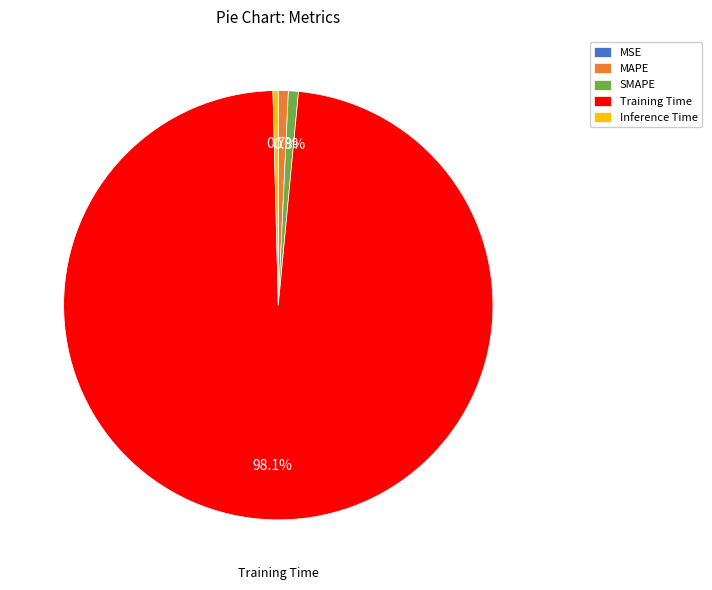

Do MAPE and Training Time together represent more than half of the pie?

Yes